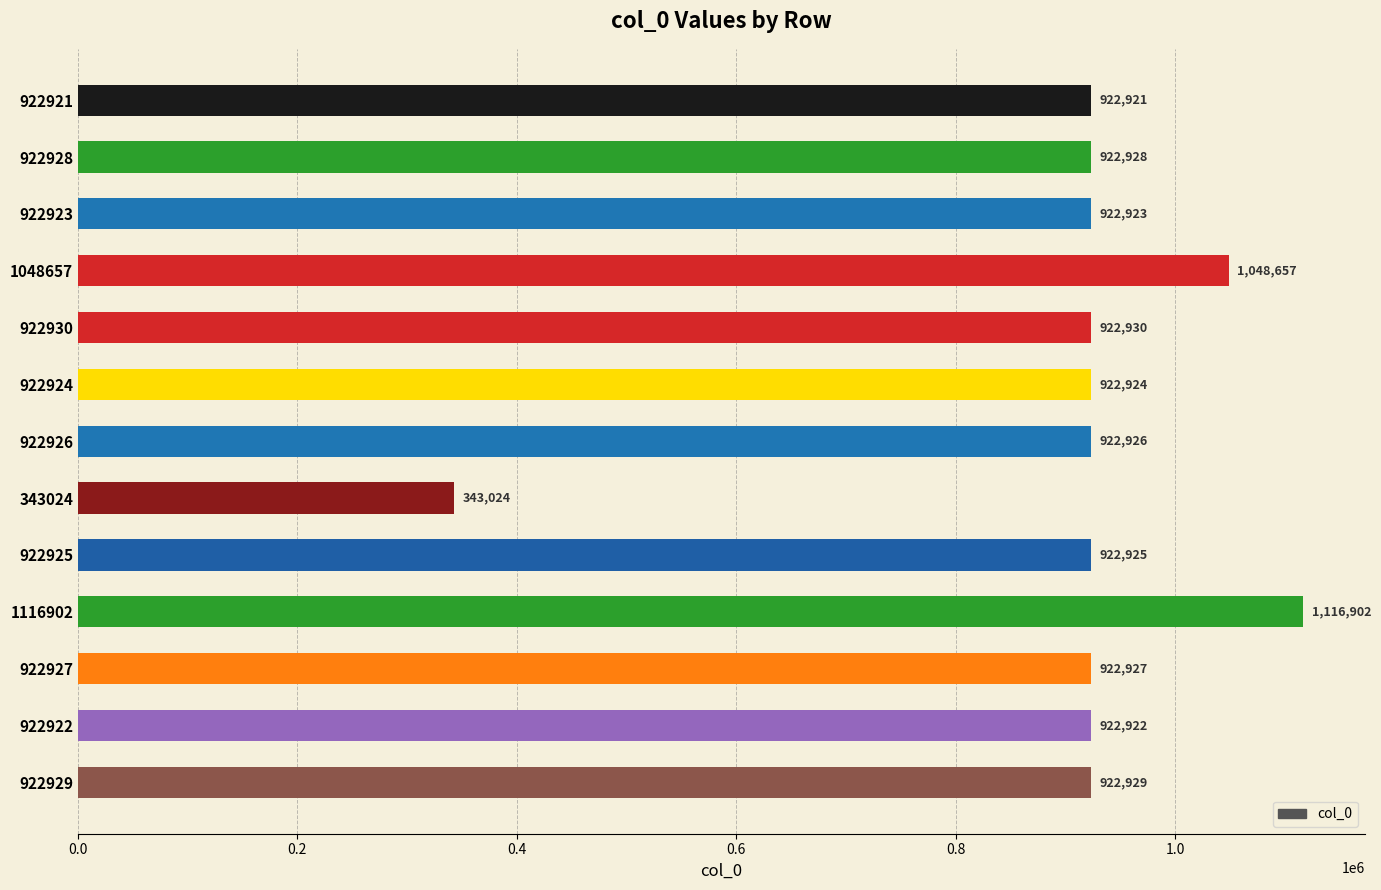

How many bars are there in total?

13